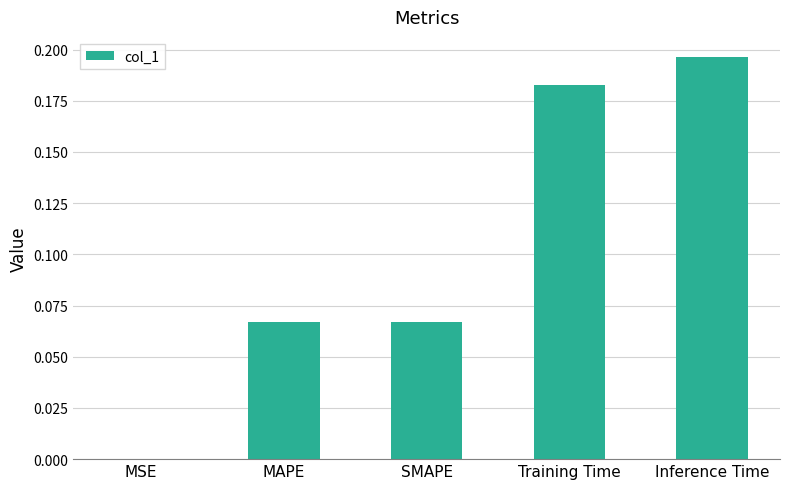

True or false: the data shows 0.0 at MAPE.

False